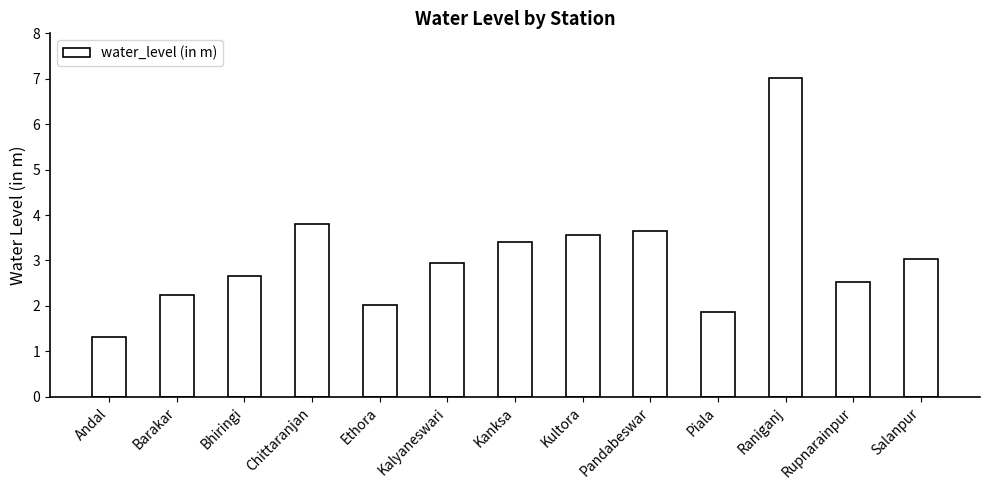

What is the label of the 12th bar from the right?

Barakar